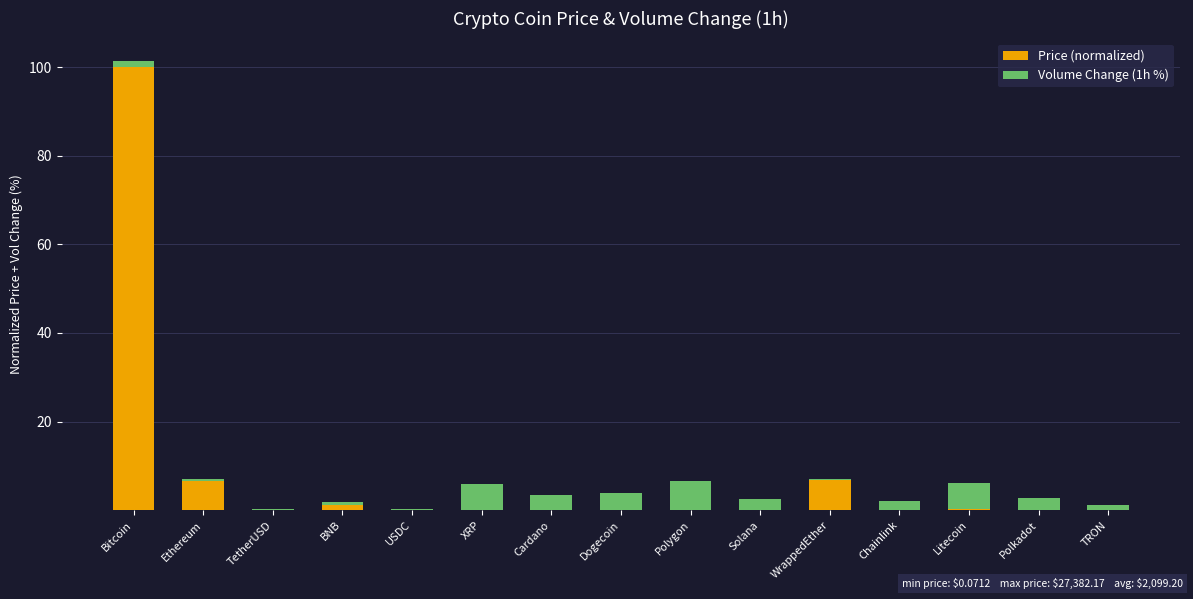

What is the sum of all Price (normalized) values?

115.0